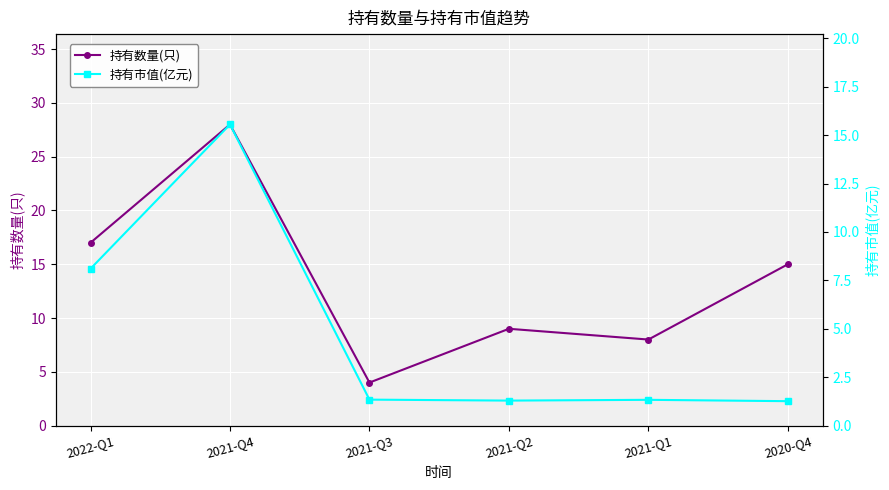

Rank the categories by 持有市值(亿元) value from highest to lowest.

2021-Q4, 2022-Q1, 2021-Q3, 2021-Q1, 2021-Q2, 2020-Q4